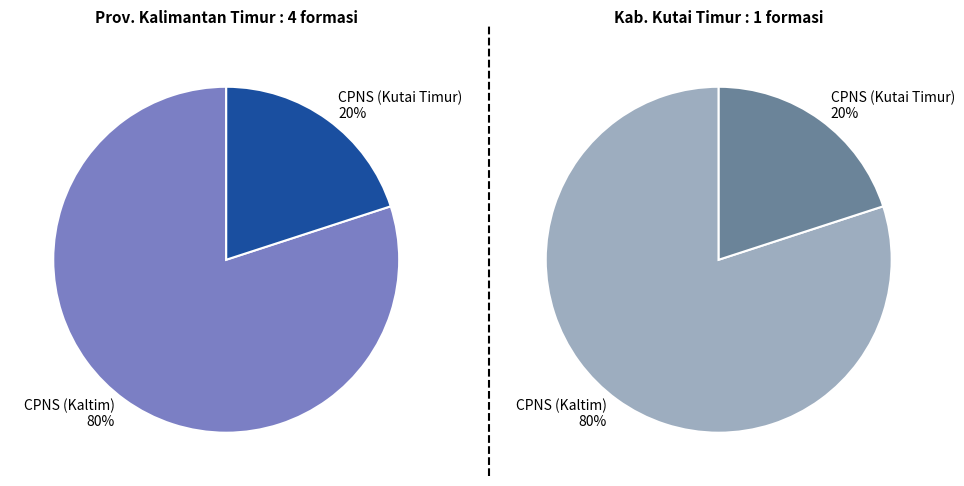

To the nearest percent, what is the difference between the largest and smallest slice percentages?

60%